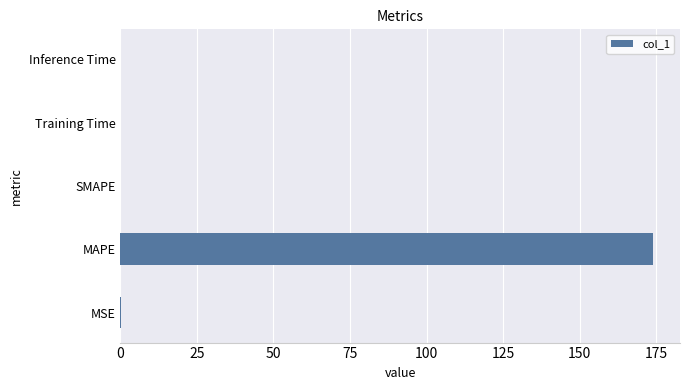

The chart shows a value of 174.1 at MAPE. True or false?

True